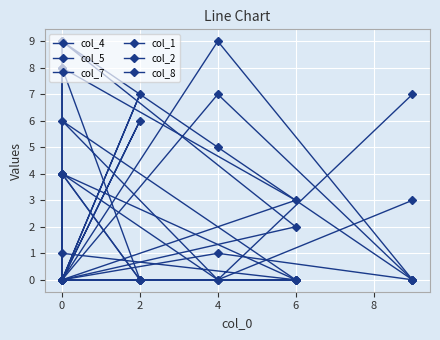

Is it true that col_7 equals 0 at 0?

True